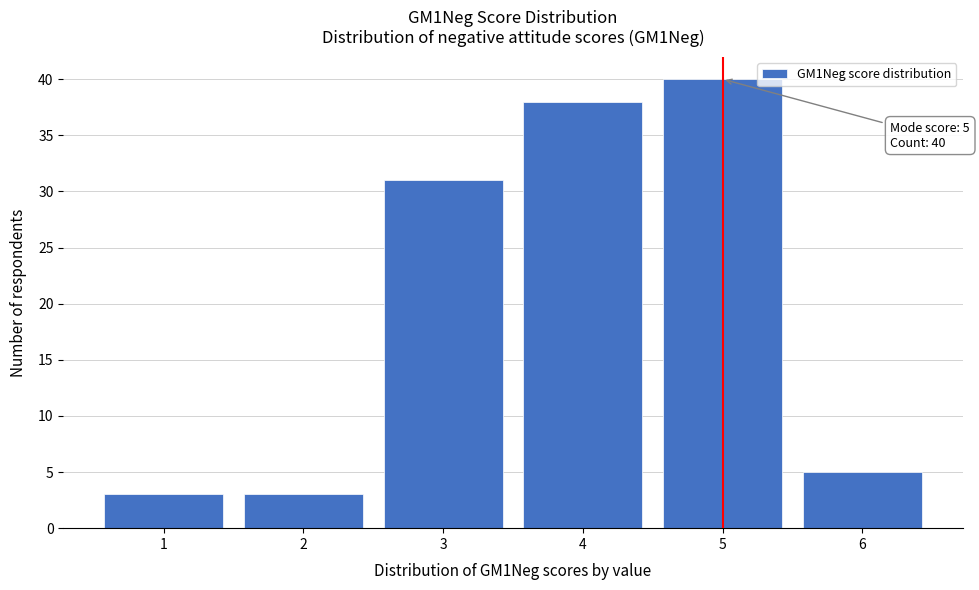

Which range on the x-axis has the tallest bar?

4.5 to 5.5